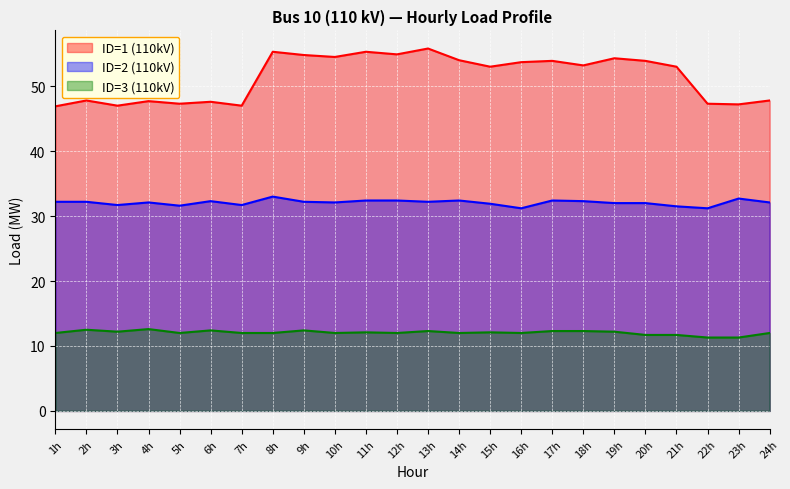

How many data points in ID=1 (110kV) are above 53?

12